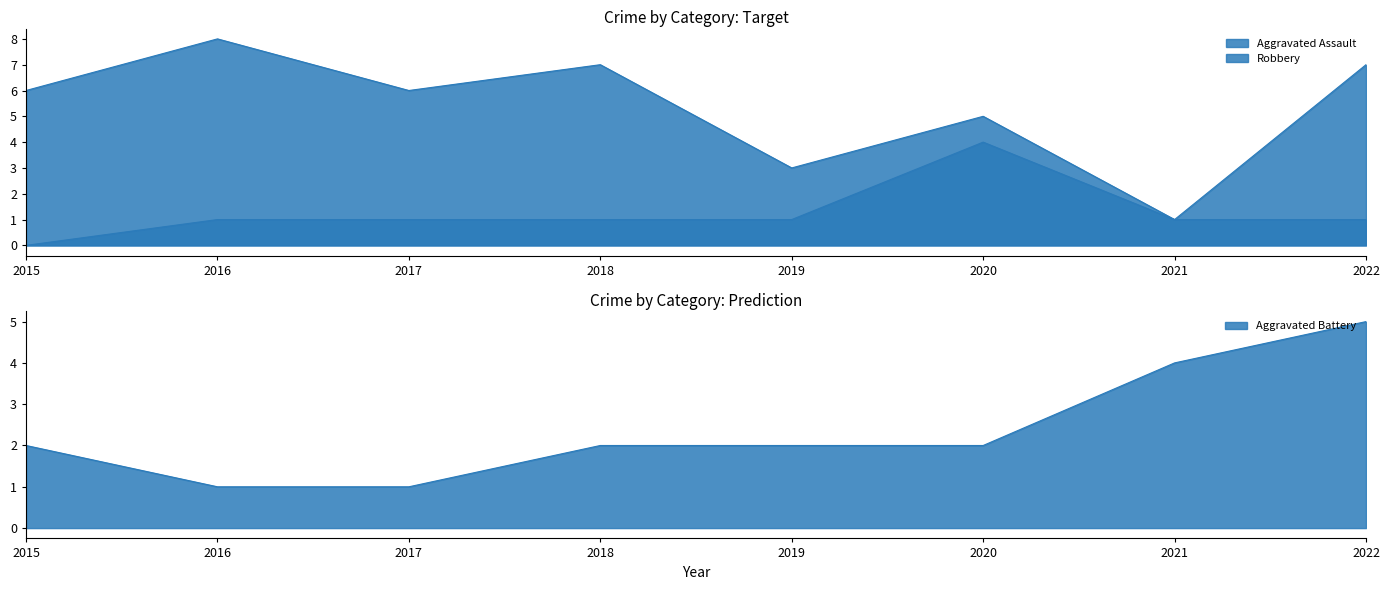

True or false: Aggravated Battery has more than 1 interior local peaks.

False